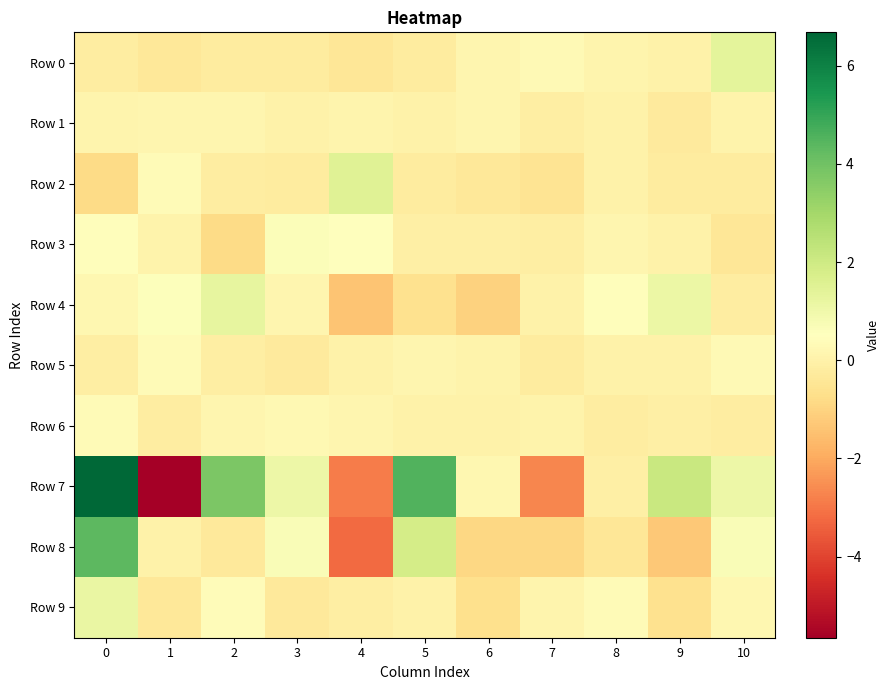

Which series has the widest spread of values?

row_7